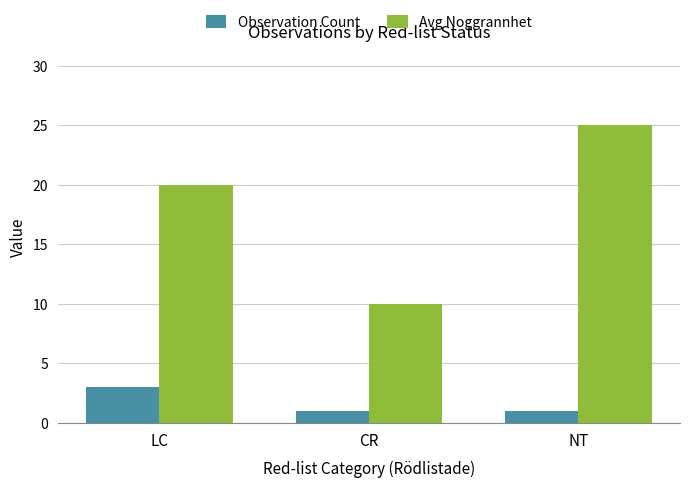

At which label does Observation Count reach its peak?

LC